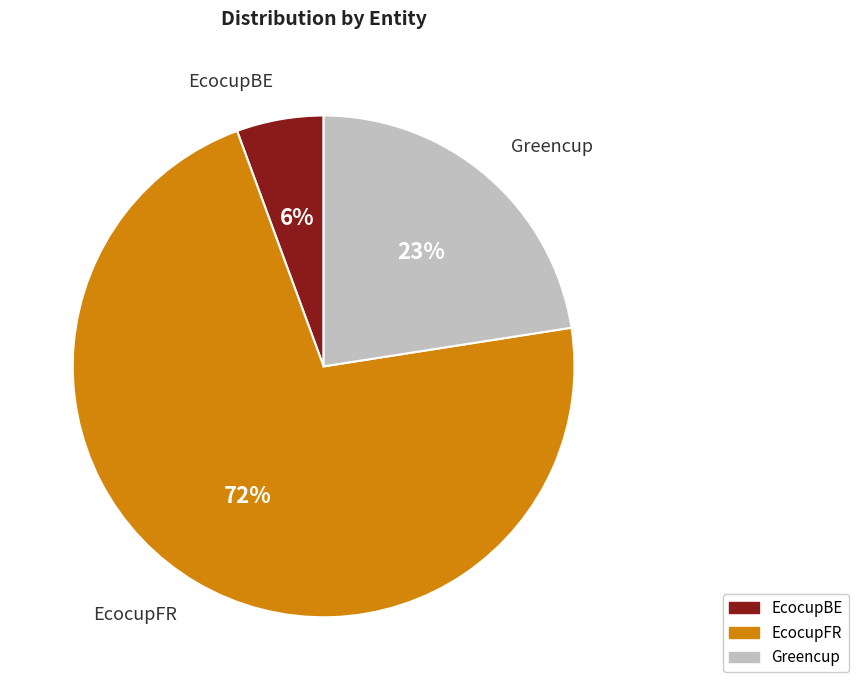

To the nearest percent, what percentage of the pie is EcocupBE?

6%